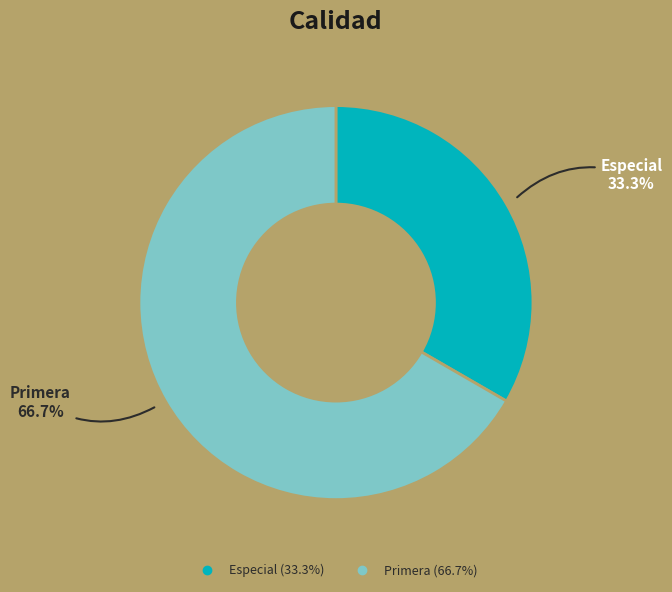

Which slice is the smallest?

Especial